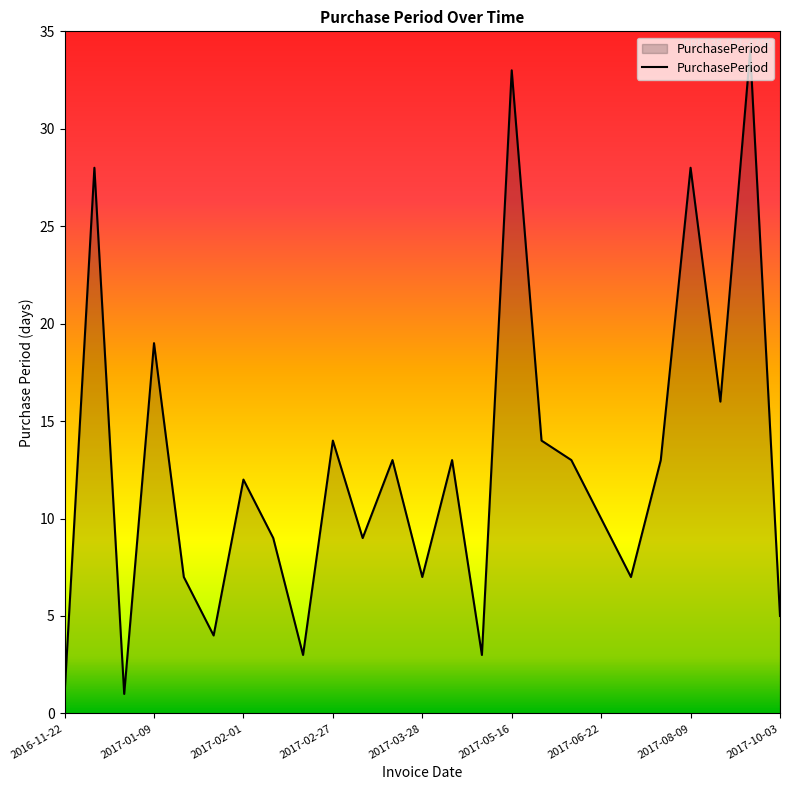

What is the difference between the maximum and minimum values?

33